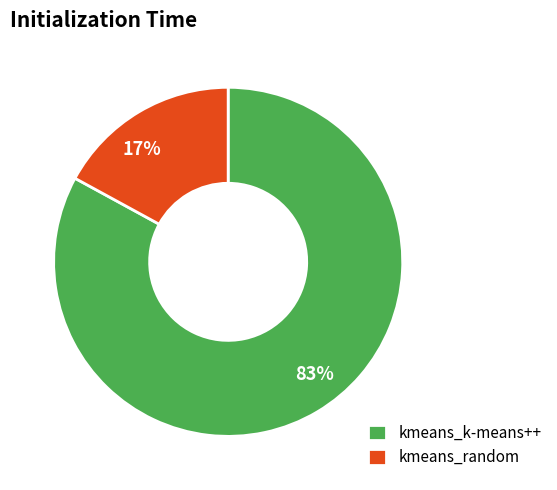

To the nearest percent, what is the difference between the kmeans_random and kmeans_k-means++ slice percentages?

66%